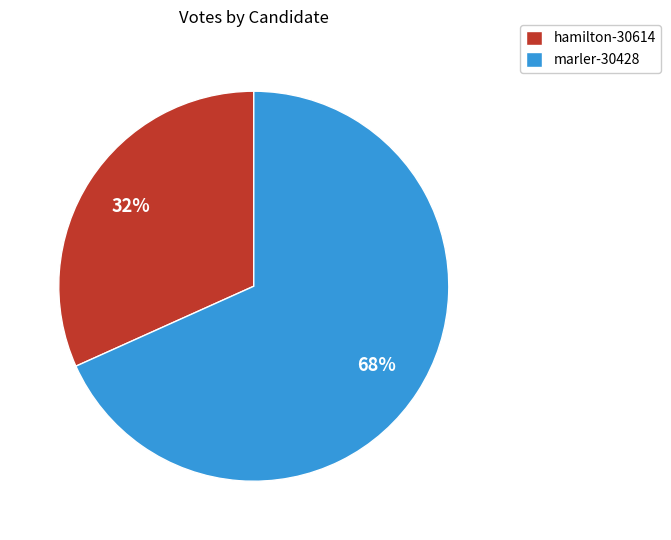

What is the largest slice in the pie chart?

marler-30428